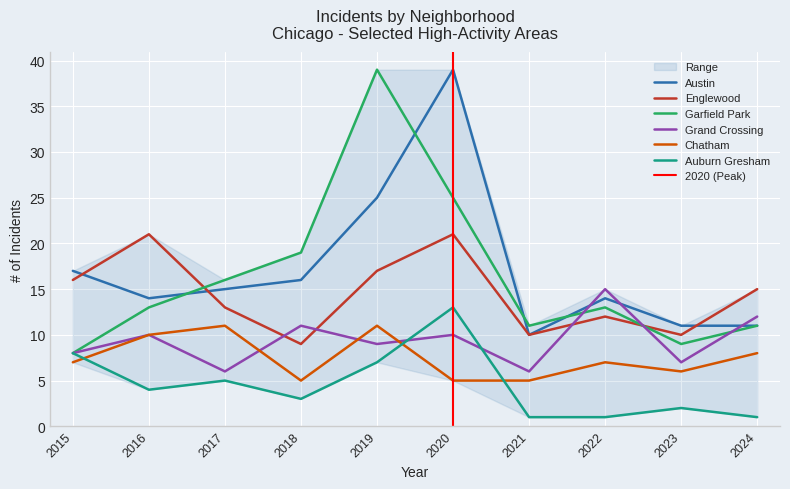

True or false: Englewood has more than 0 points higher than both neighbors.

True